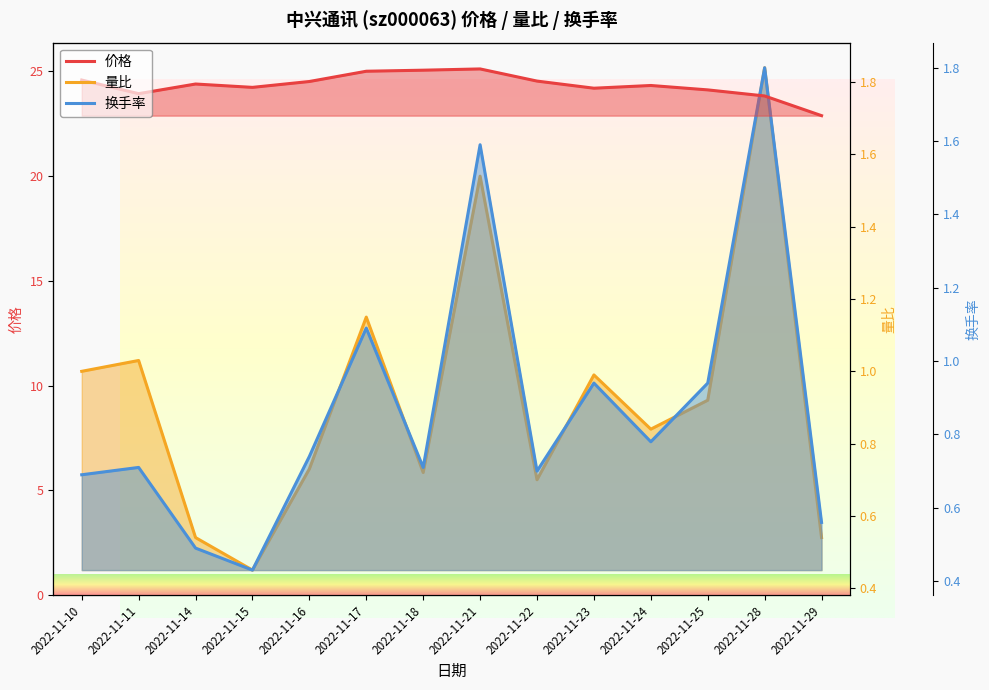

What is the difference between the maximum and minimum values in the 量比 series?

1.4